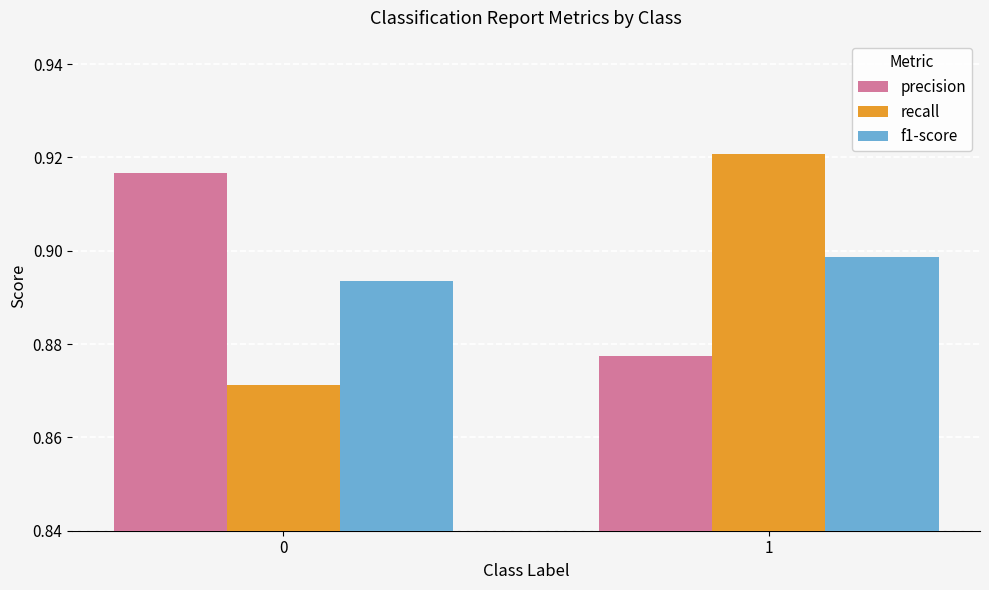

What is the total value across all series at 0?

2.7